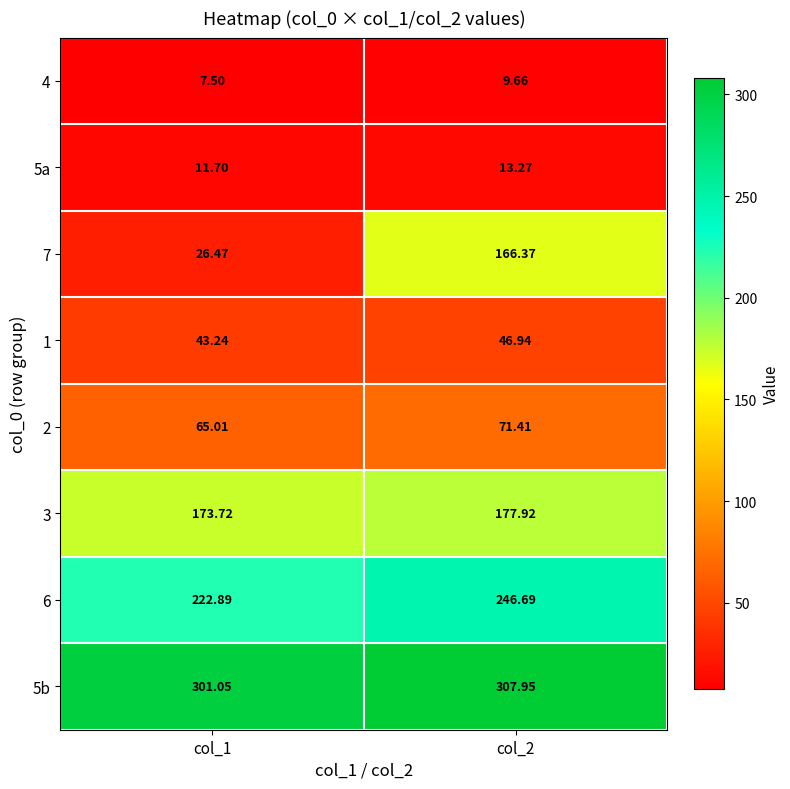

Is the value of 5a at col_2 greater than the value of 3 at col_1?

No